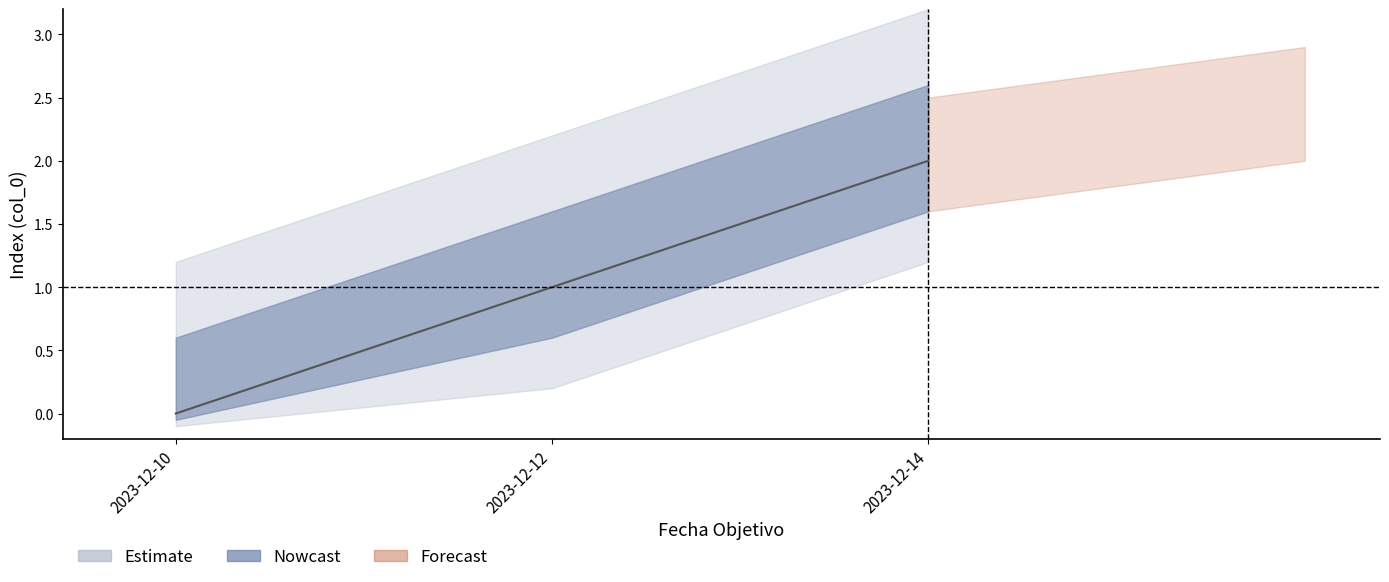

The value at 2023-12-12 is 0. True or false?

False